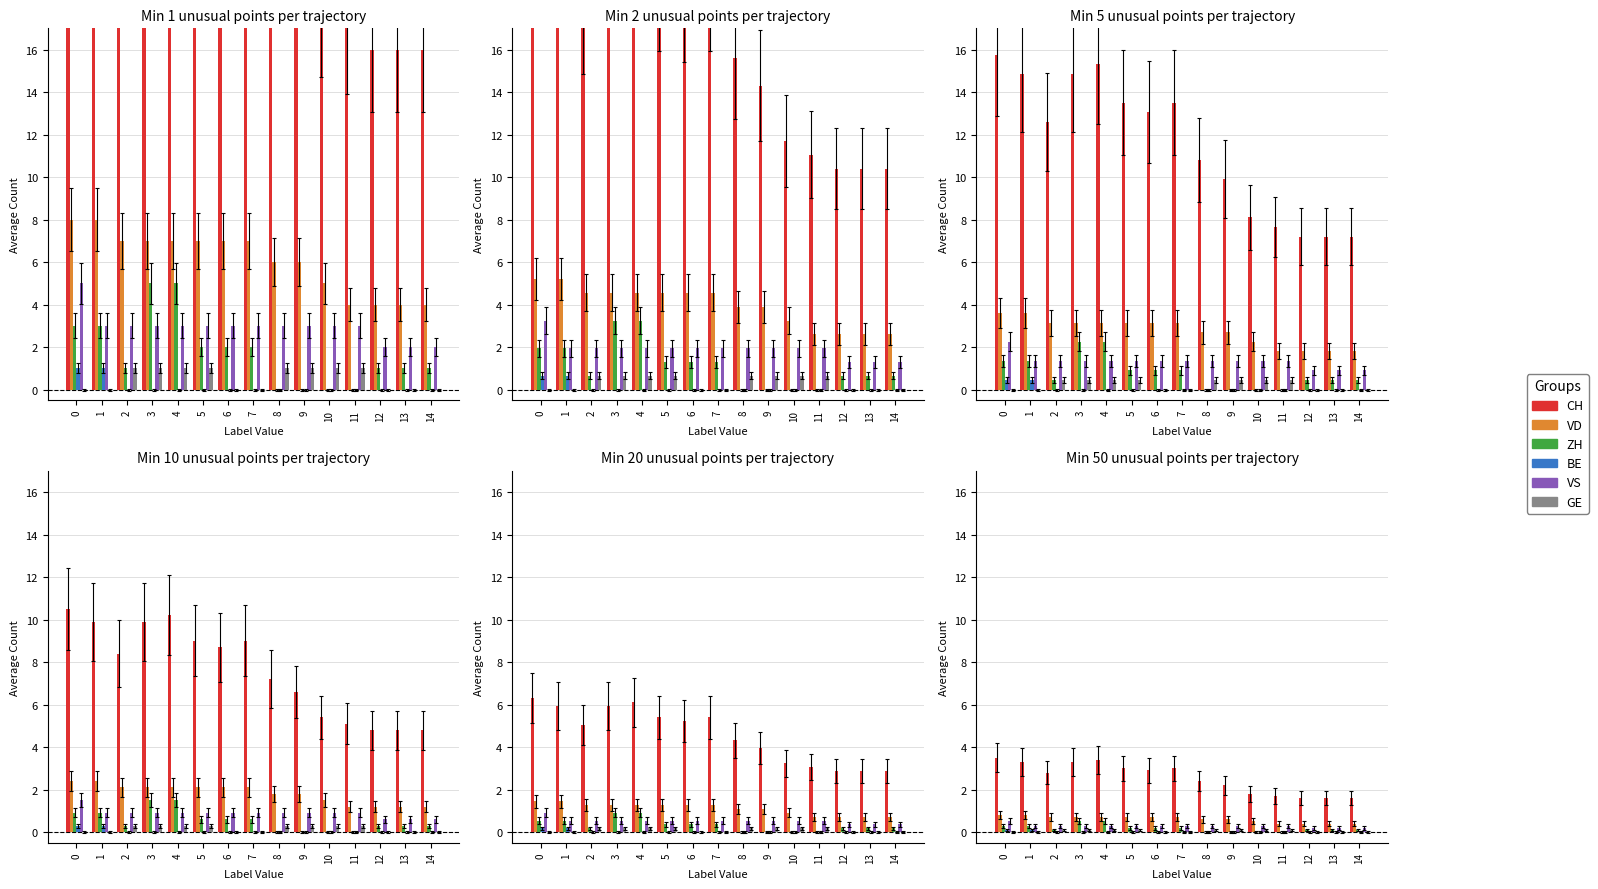

Rank the series at 6 from highest to lowest value.

CH, VD, VS, ZH, BE, GE